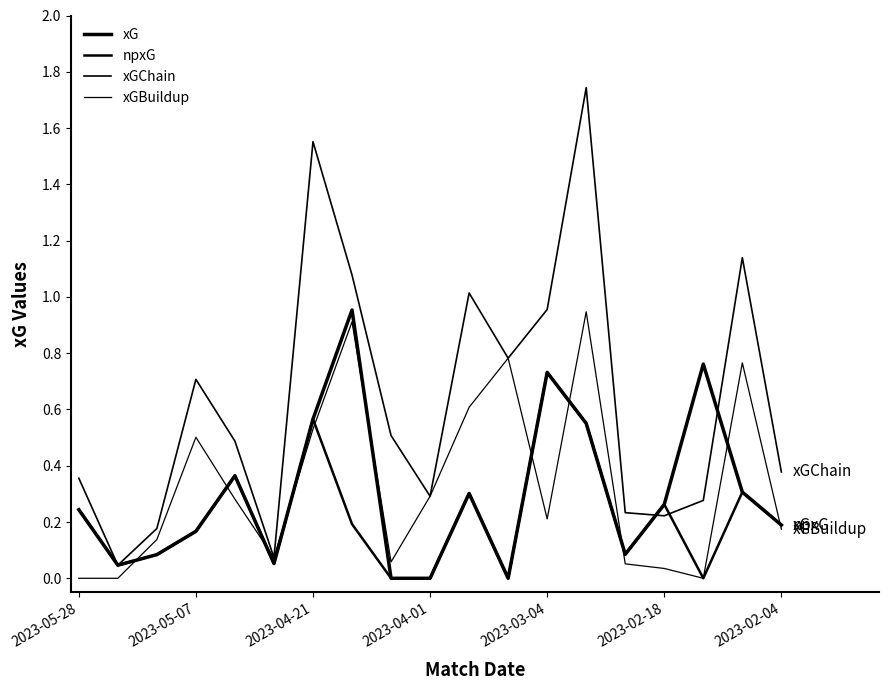

At which category does the chart reach its minimum across all series?

8